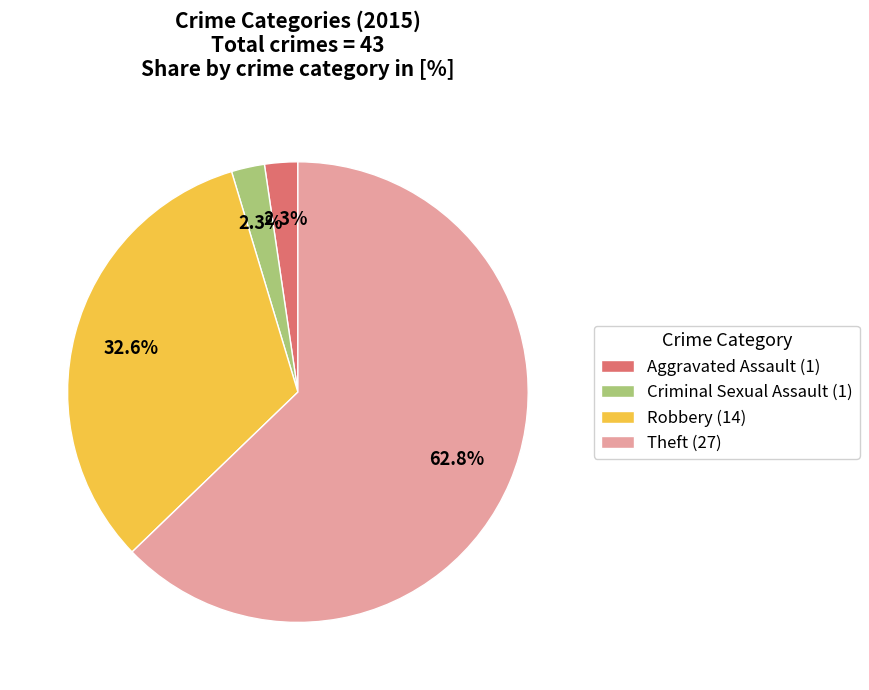

What percentage is the Theft slice, to the nearest percent?

63%